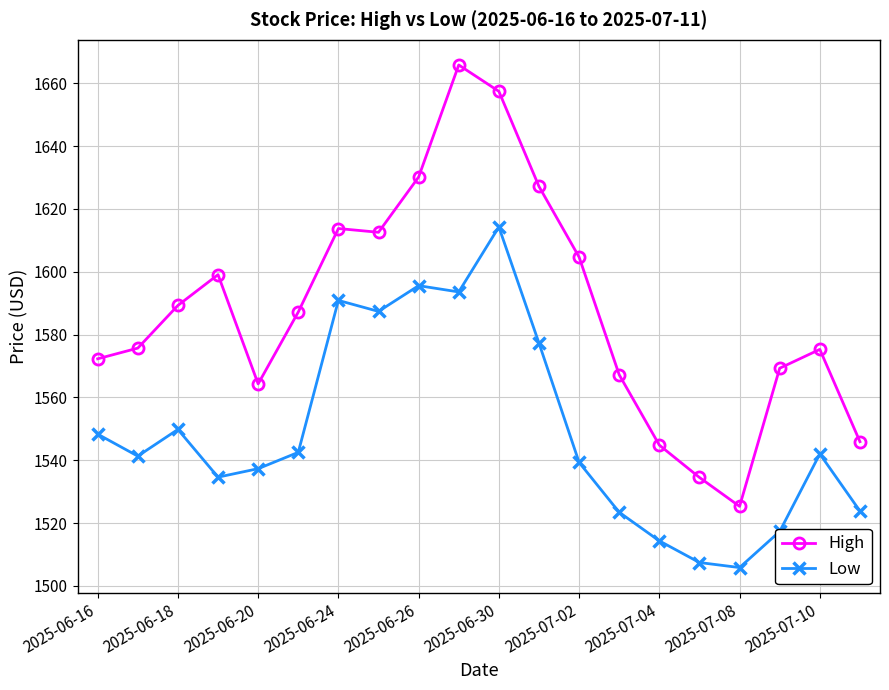

True or false: High and Low cross at least once.

False